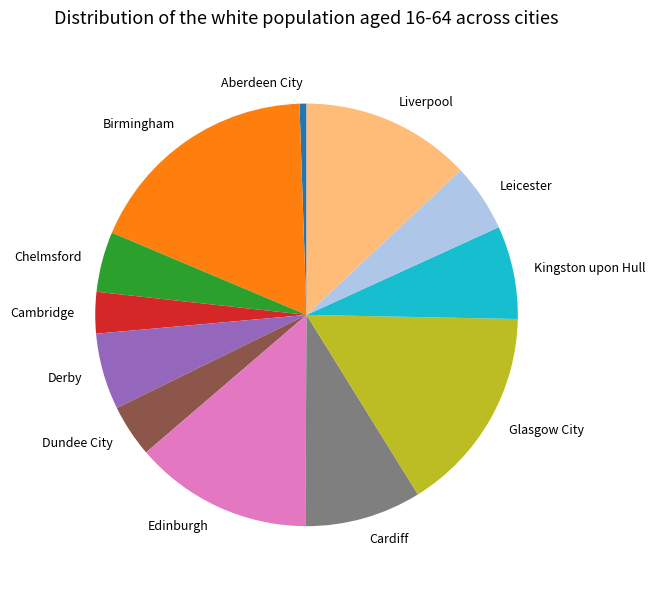

Does any single category account for the majority?

No